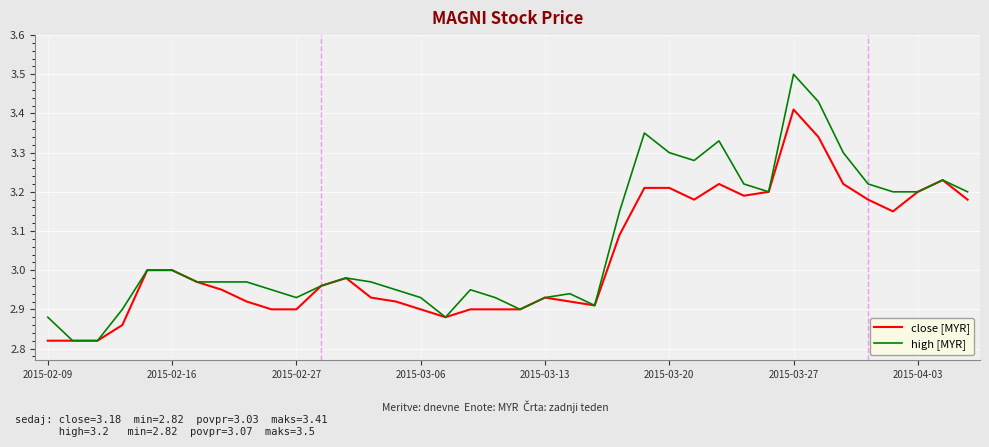

Is this an area chart (filled region under the line)?

No